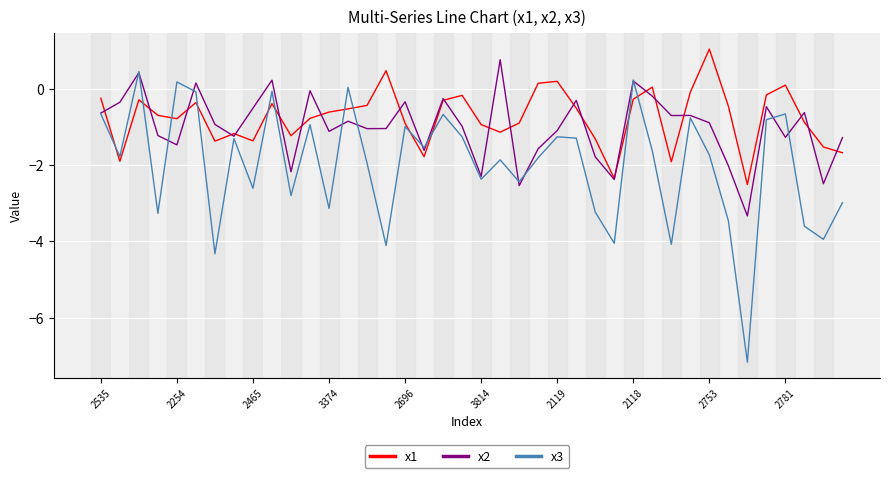

True or false: x2 and x3 intersect in this chart.

True